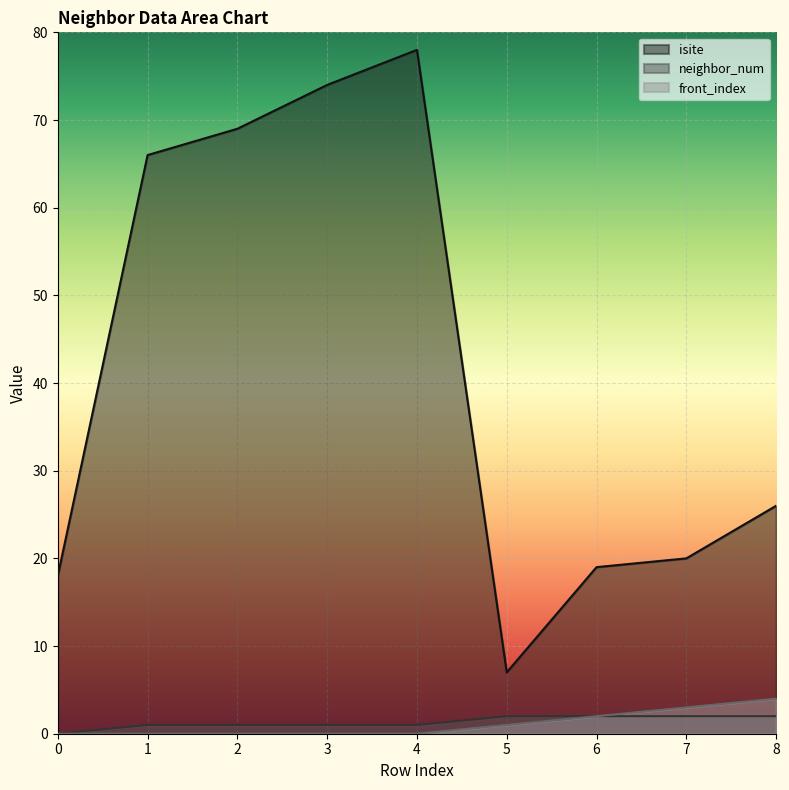

True or false: front_index and isite cross at least once.

False